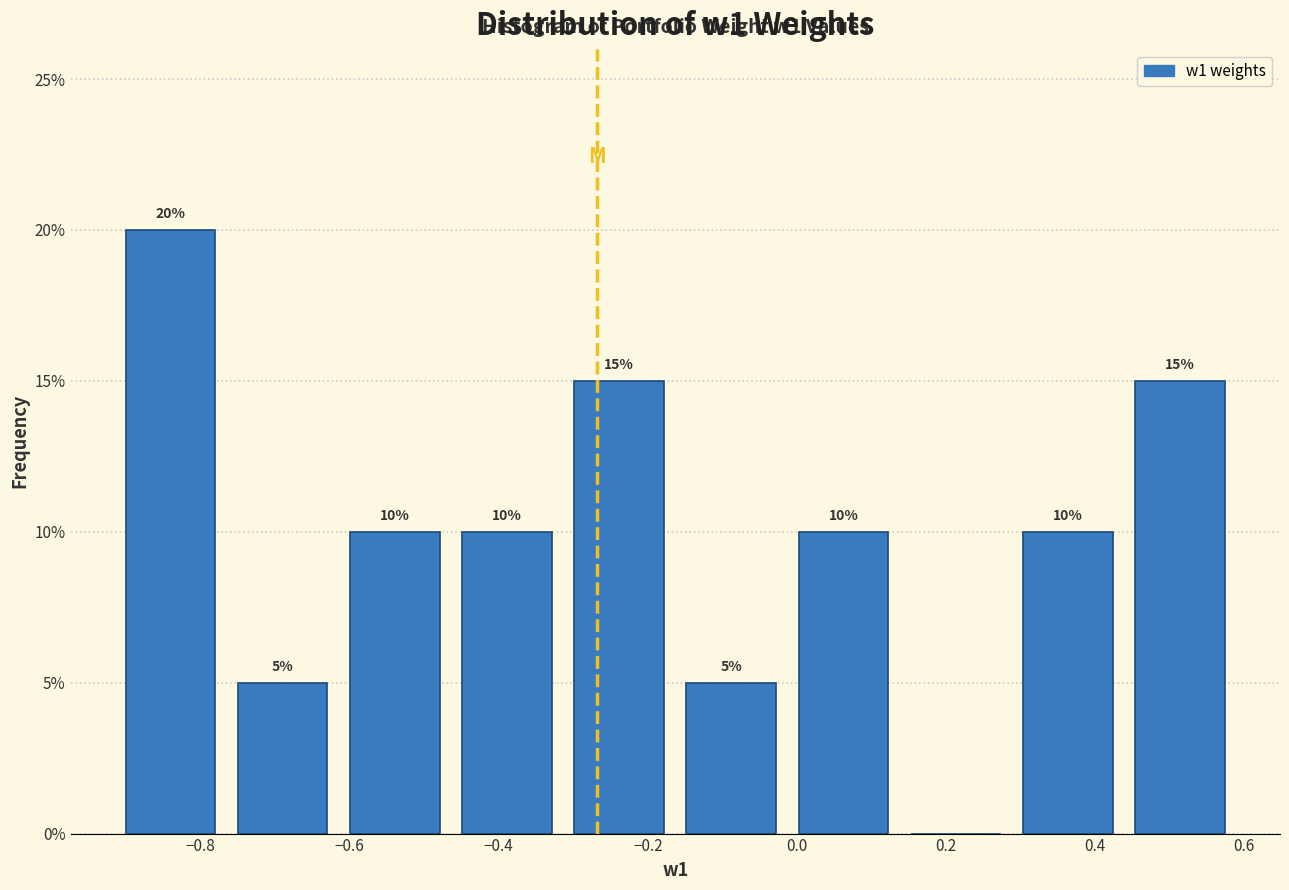

Which range on the x-axis has the tallest bar?

-0.92 to -0.76